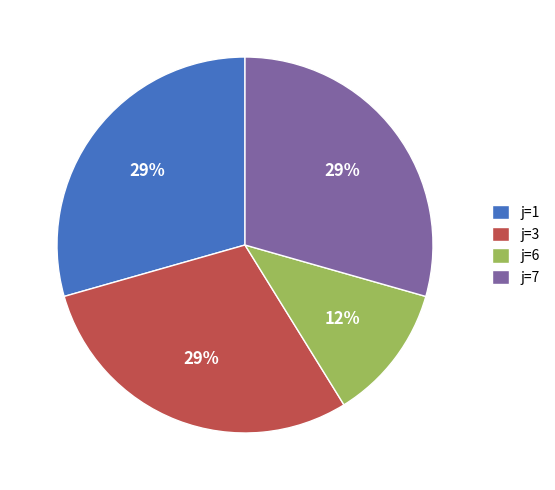

Which category has the smallest portion of the pie?

j=6